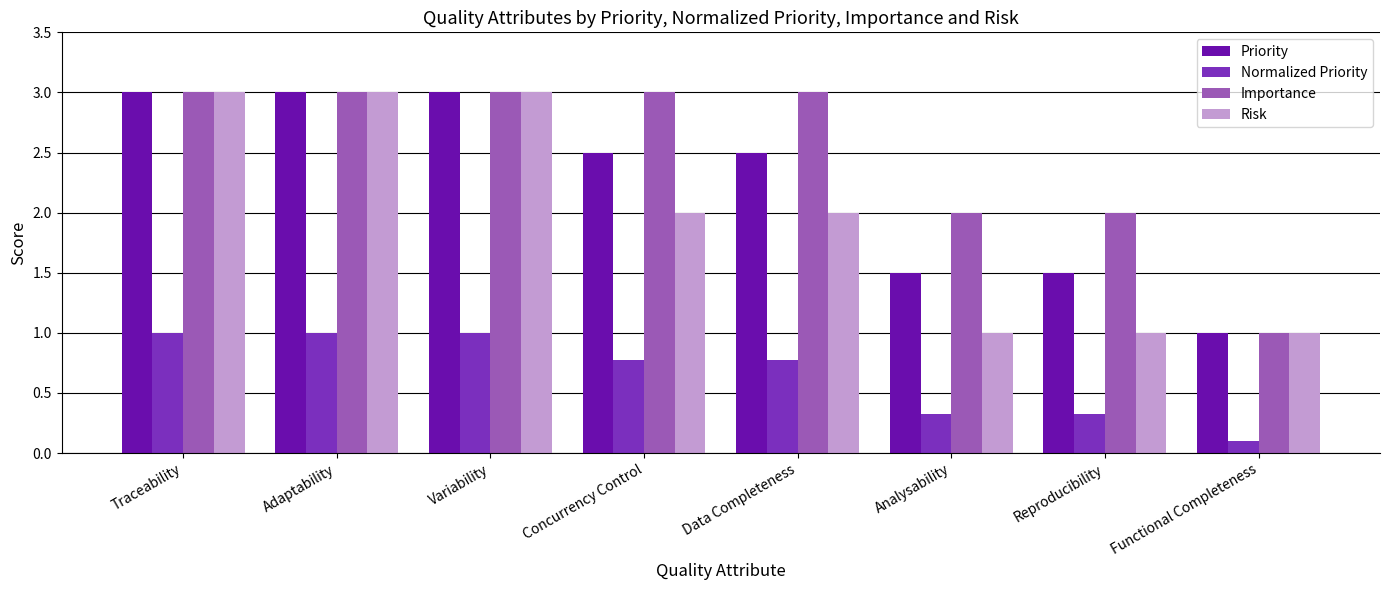

What is the average value of the Normalized Priority series?

0.7